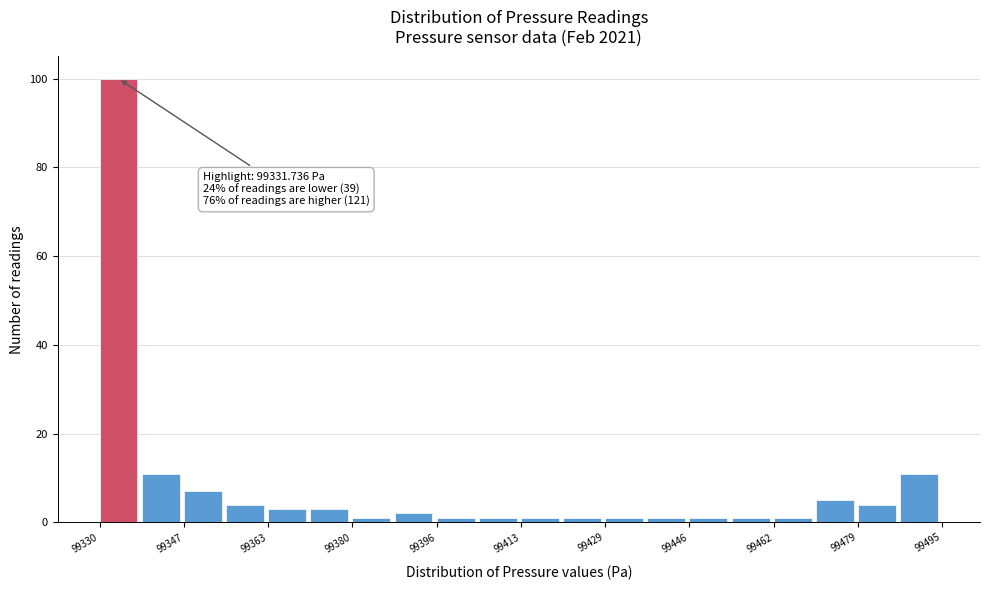

Over which range of the x-axis is the bar tallest?

99330 to 99338